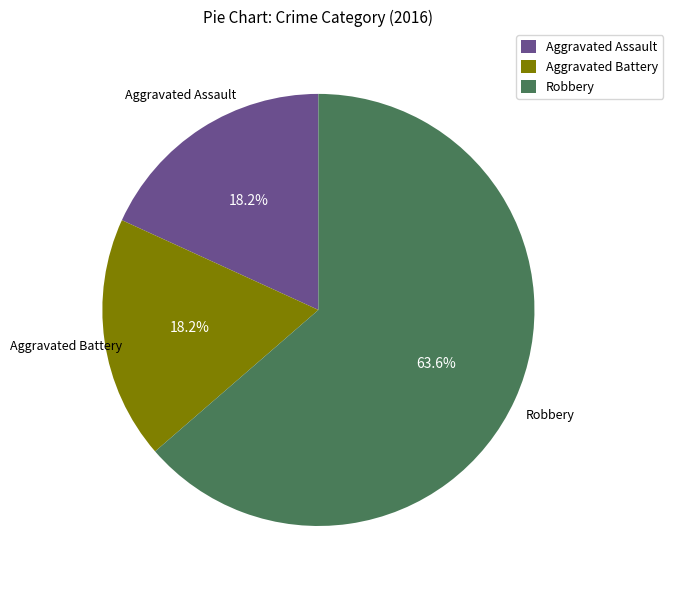

To the nearest percent, what is the difference between the Robbery and Aggravated Battery slice percentages?

45%